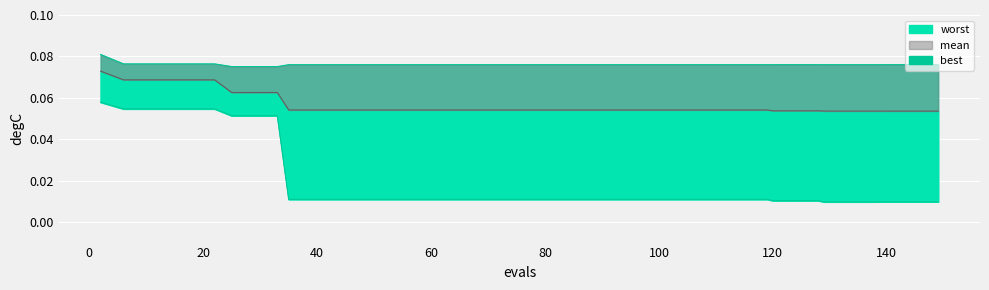

Which series has the widest spread of values?

best